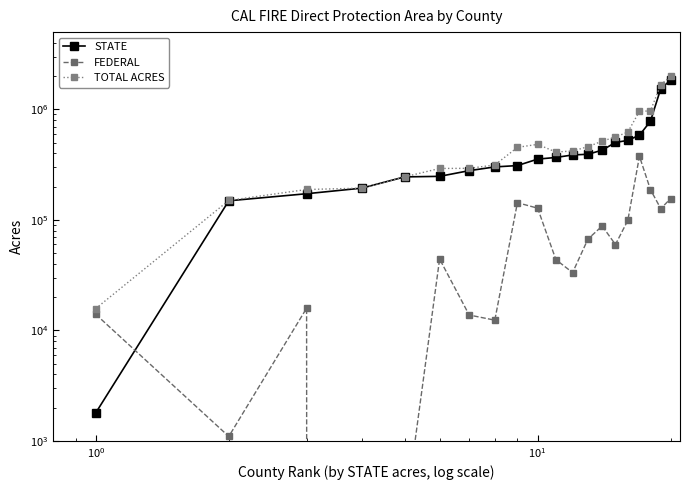

Which series has the largest range (max minus min)?

TOTAL ACRES